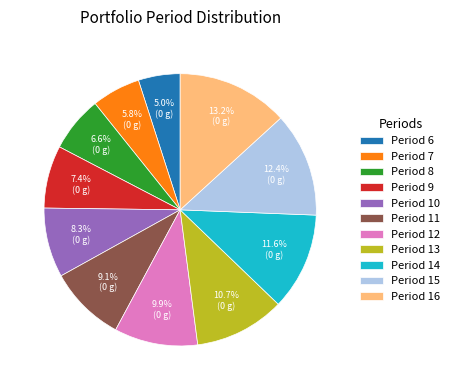

What percentage is the Period 8 slice, to the nearest percent?

7%